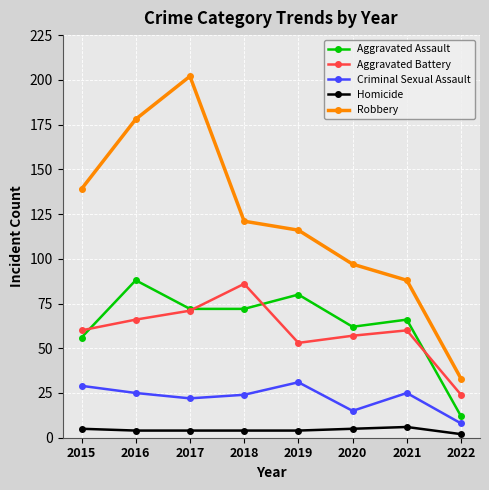

The value of Aggravated Assault at 2016 is 43. True or false?

False